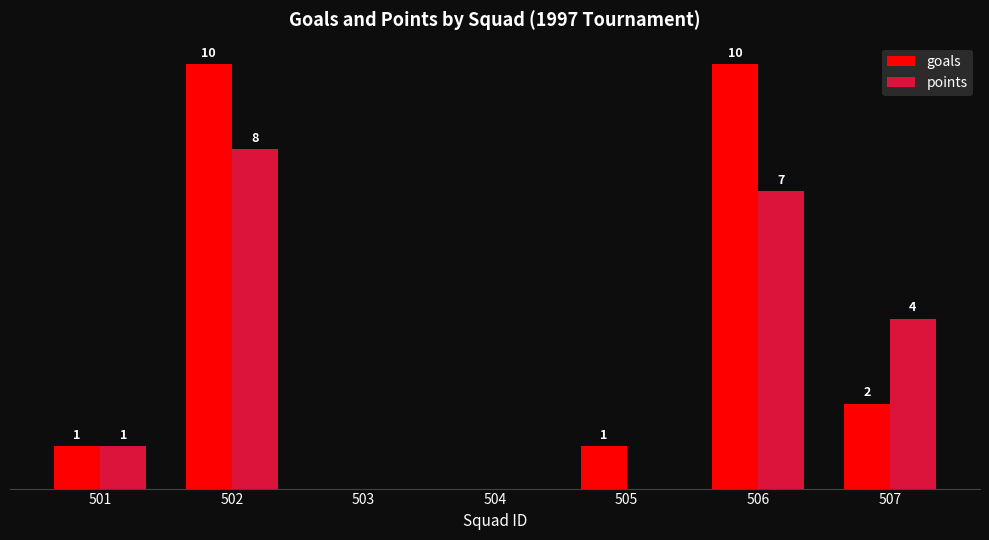

Which series changed the most between 501 and 507?

points